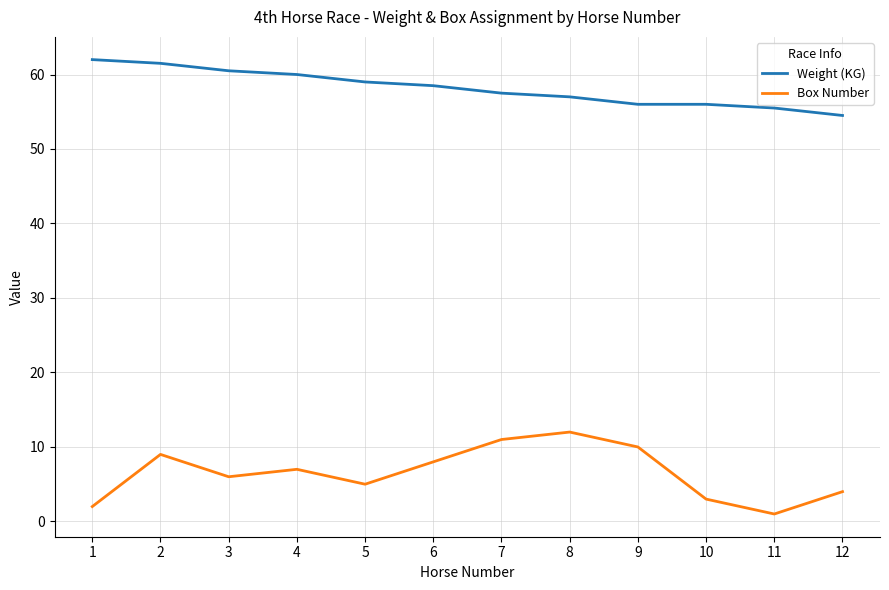

At how many categories does at least one series exceed 26?

12